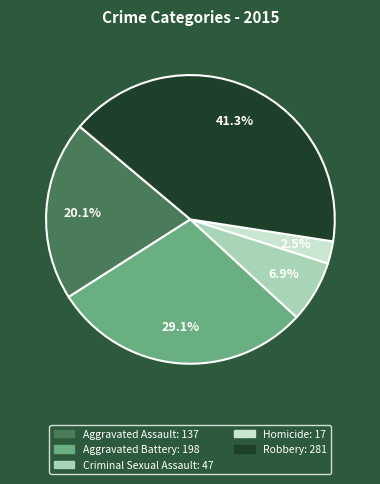

Count the number of slices in the pie.

5